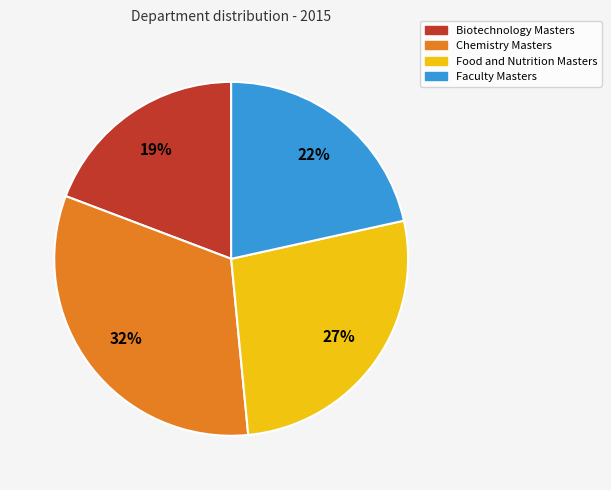

Does Food and Nutrition Masters represent more than half of the total?

No